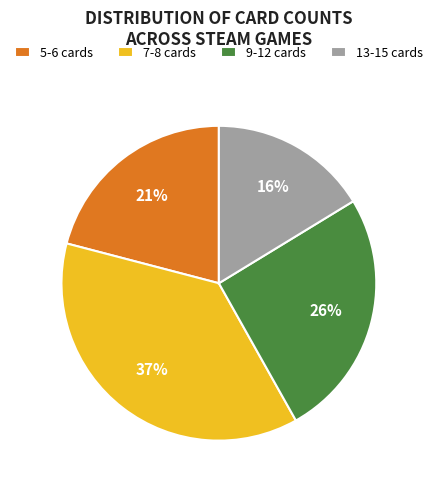

Which slice is the largest?

7-8 cards